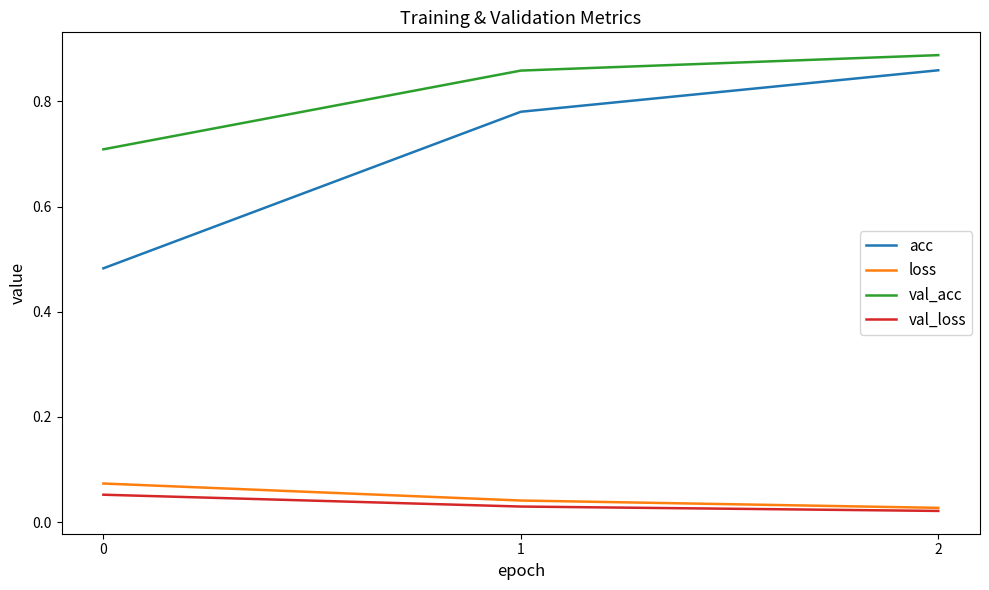

What is the spread (max minus min) of values at 0?

0.7